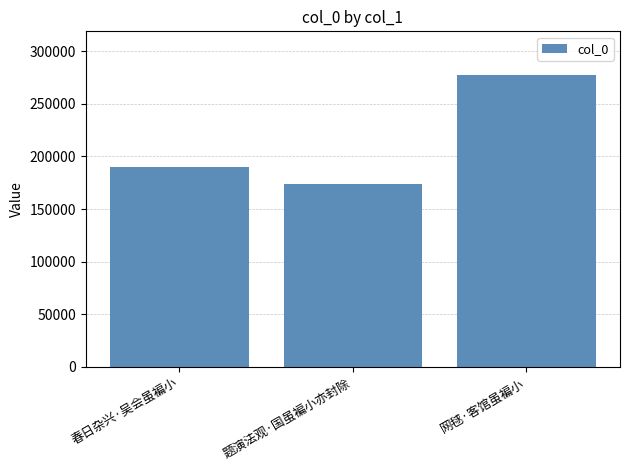

List the labels in order of value, smallest first.

题演法观·国虽褊小亦封除, 春日杂兴·吴会虽褊小, 网毬·客馆虽褊小